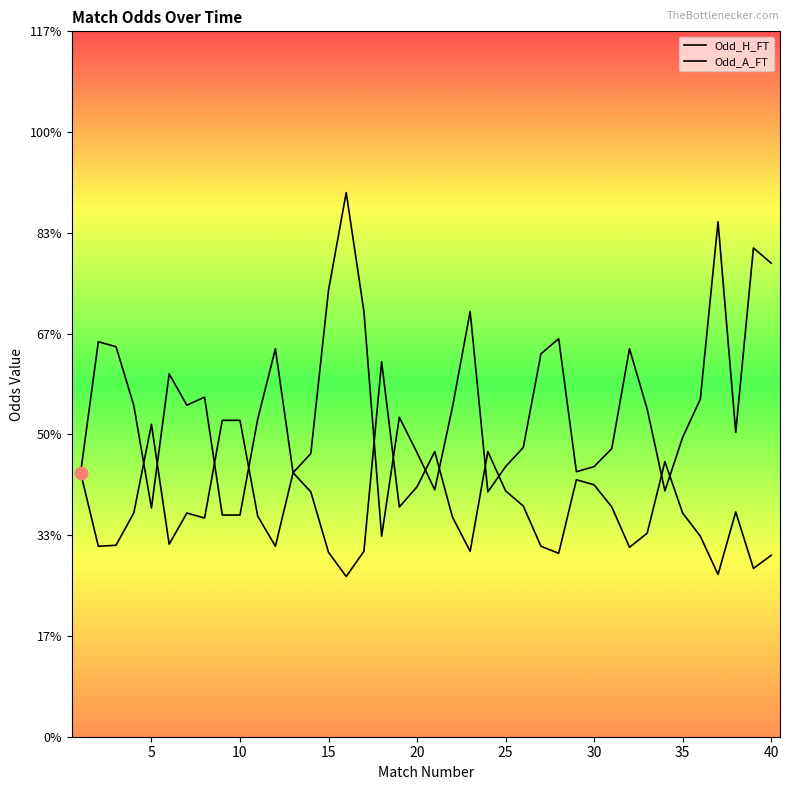

Is the value of Odd_A_FT at 35 greater than the value of Odd_H_FT at 16?

Yes